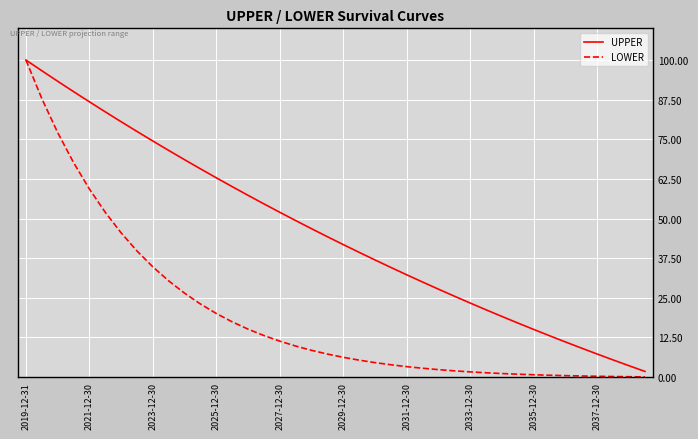

What is the maximum value for LOWER?

100.0